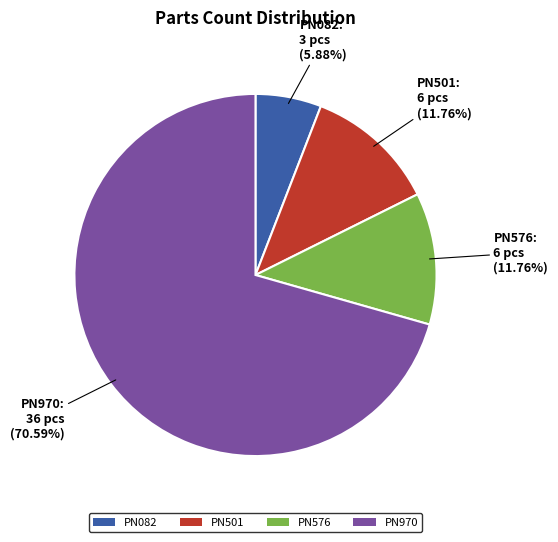

Is it true that PN970 is 65% of the pie?

False